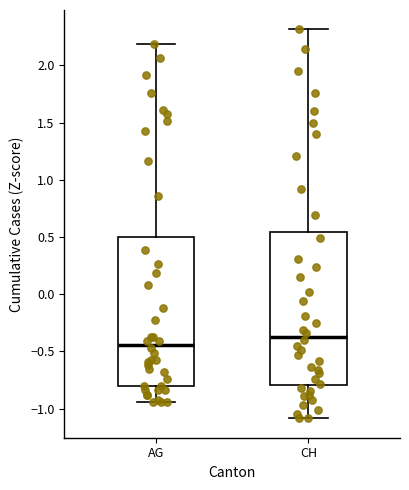

Where does the upper whisker of the box for CH end on the y-axis? The values are not printed on the chart, so give them approximately, as read against the axis.

2.30